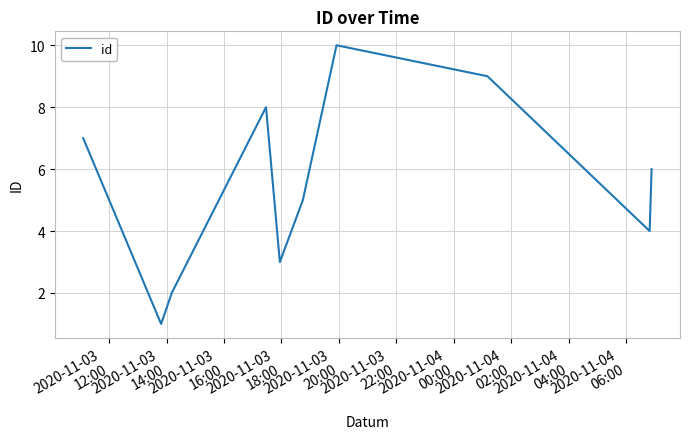

What is the average value?

6